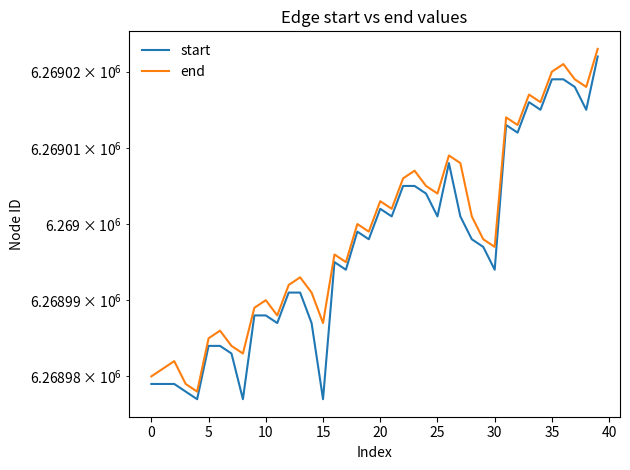

Which series has the largest range (max minus min)?

start